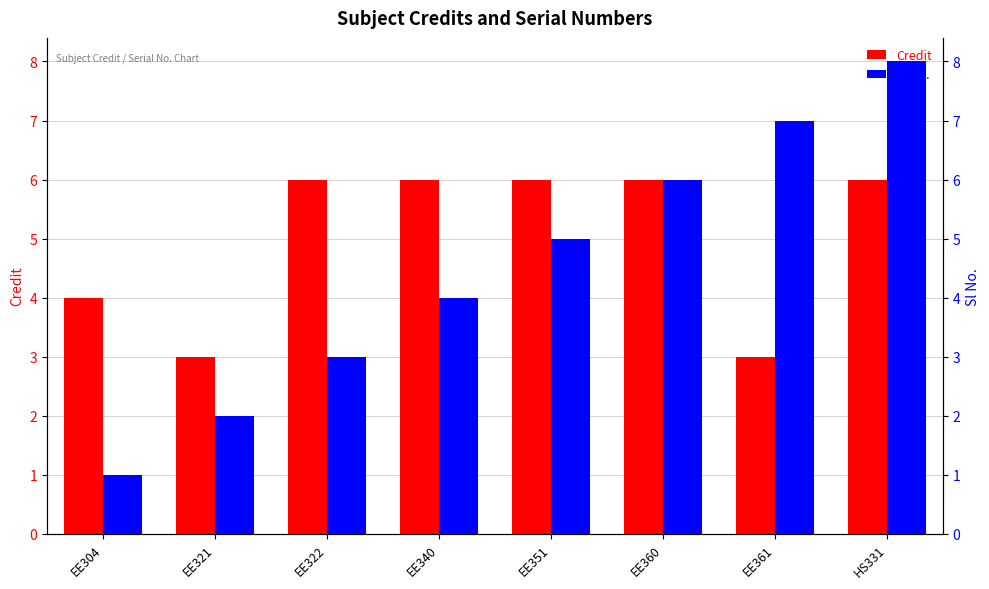

Reading right to left, extract all data points from this chart.

Credit: 6	3	6	6	6	6	3	4
Sl No.: 8	7	6	5	4	3	2	1